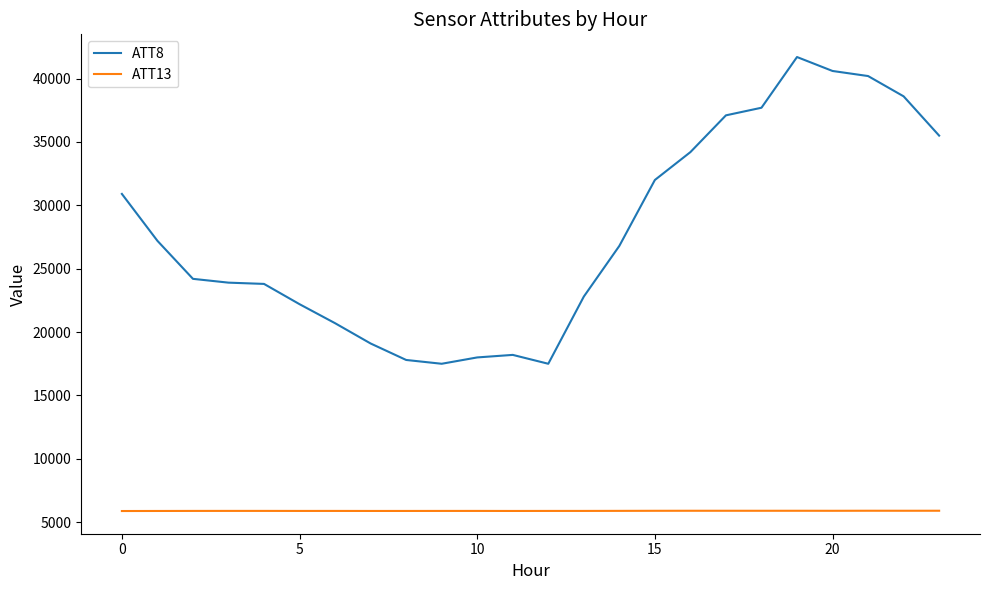

Which series has the widest spread of values?

ATT8